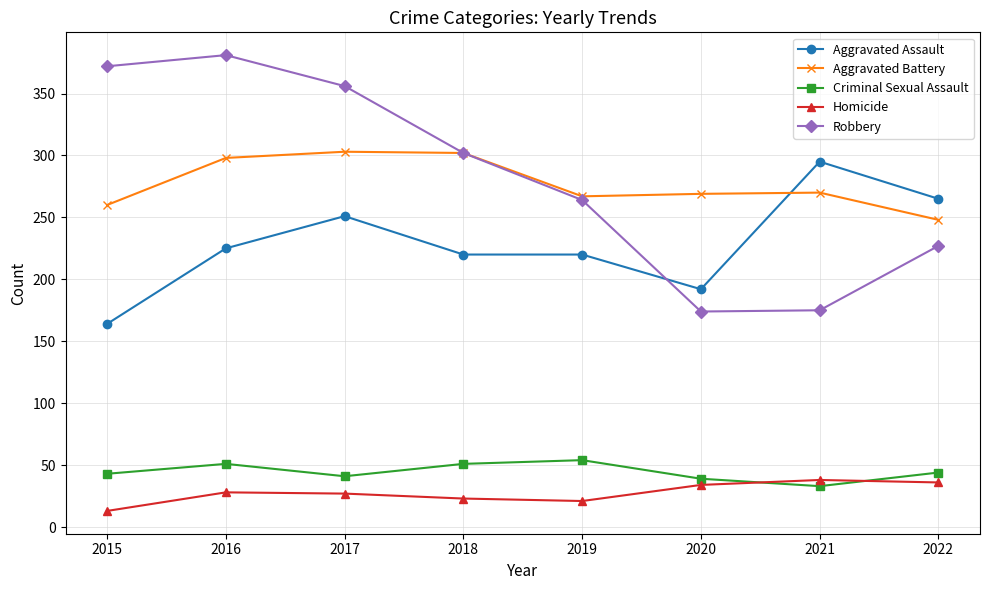

True or false: Aggravated Battery and Aggravated Assault intersect in this chart.

True